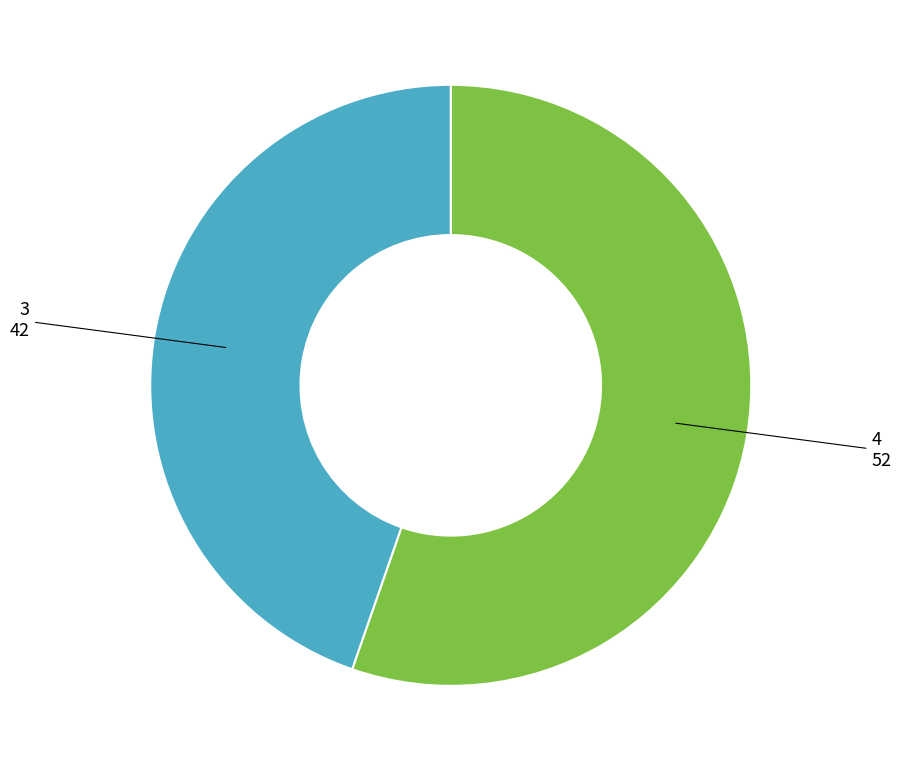

Count the number of slices in the pie.

2